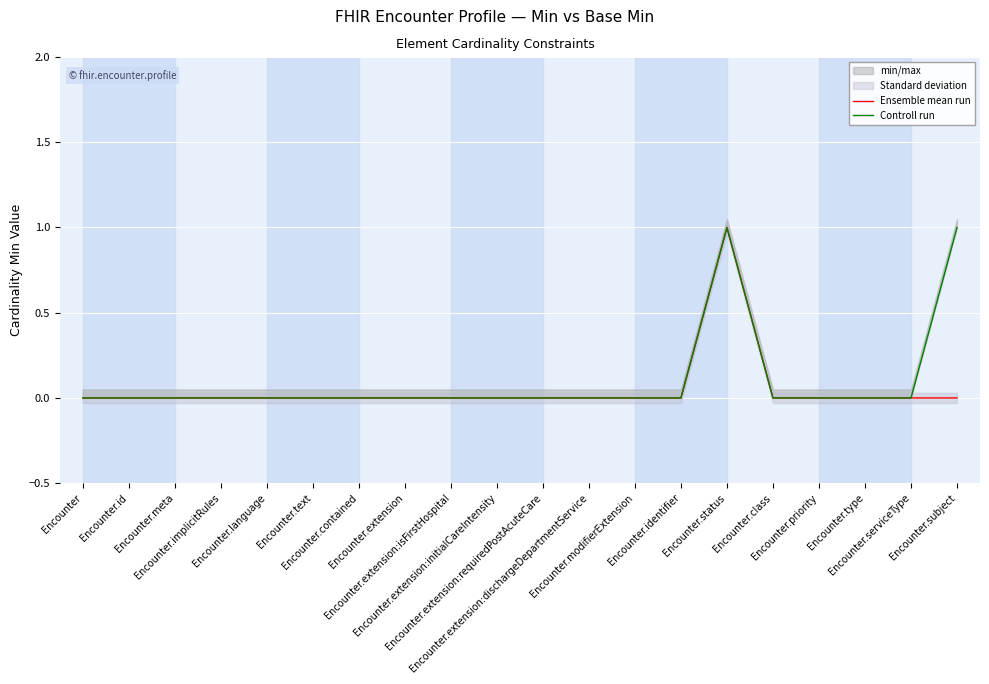

Which series changed the most between Encounter.id and Encounter.extension:requiredPostAcuteCare?

Ensemble mean run